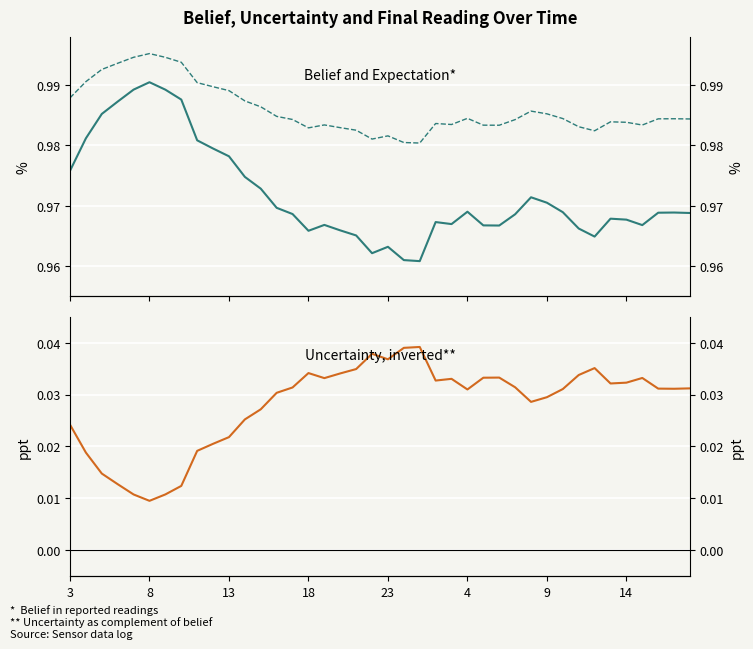

What is the total value across all series at 26?

2.0